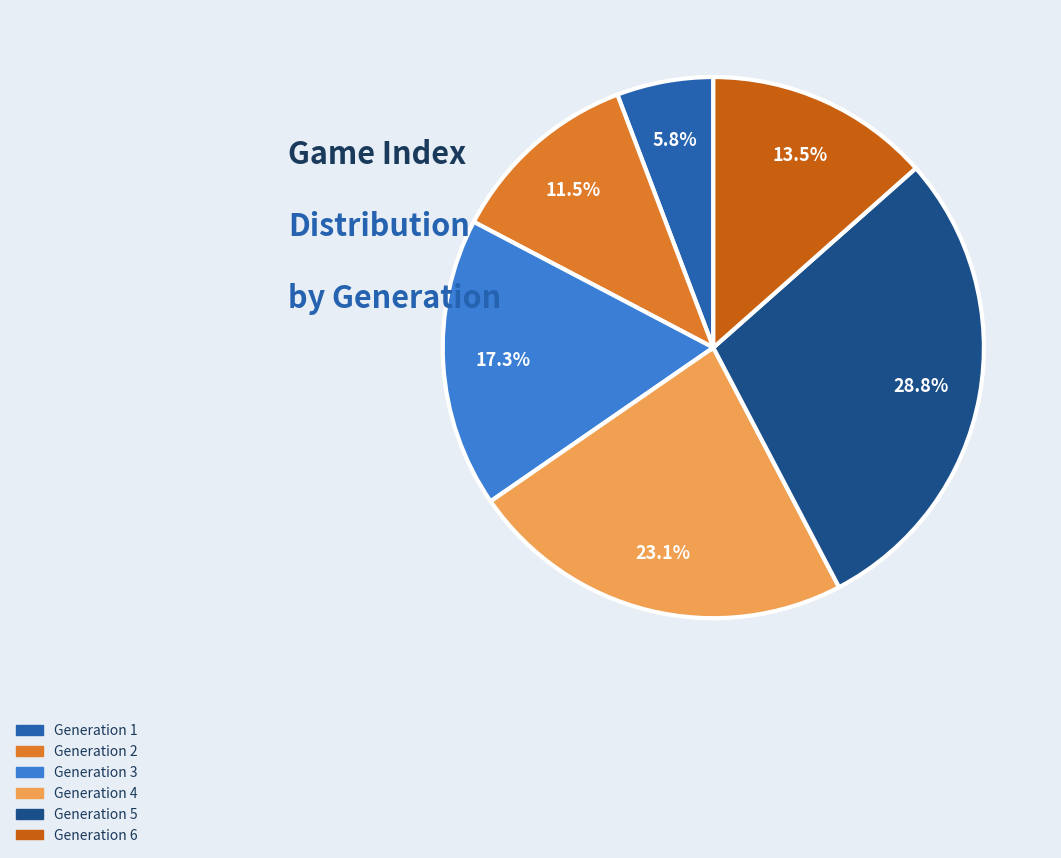

Is it true that Generation 5 is 17% of the pie?

False